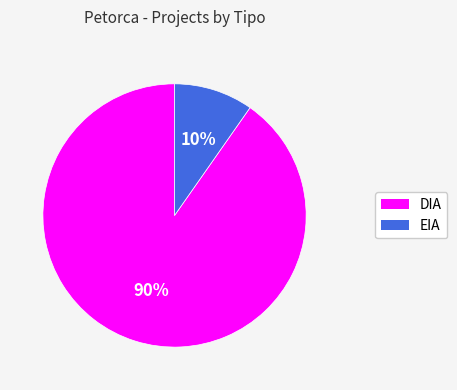

Do DIA and EIA together represent more than half of the pie?

Yes